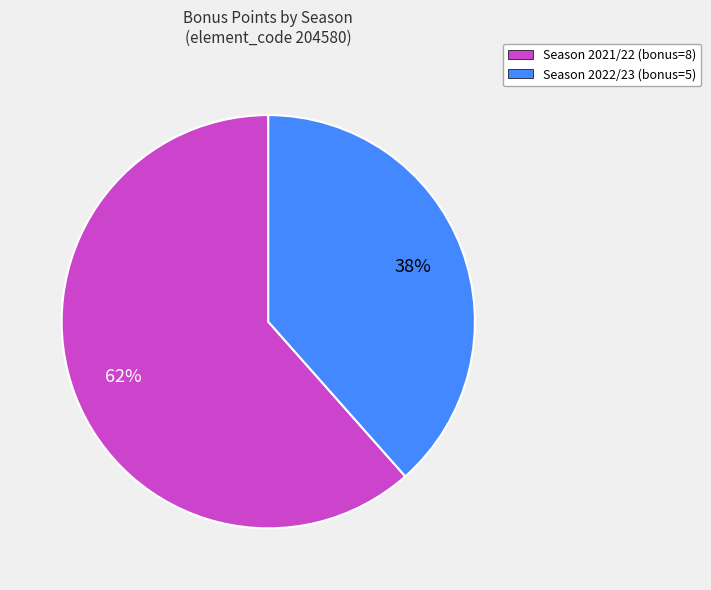

Is there any slice that represents more than half of the pie?

Yes